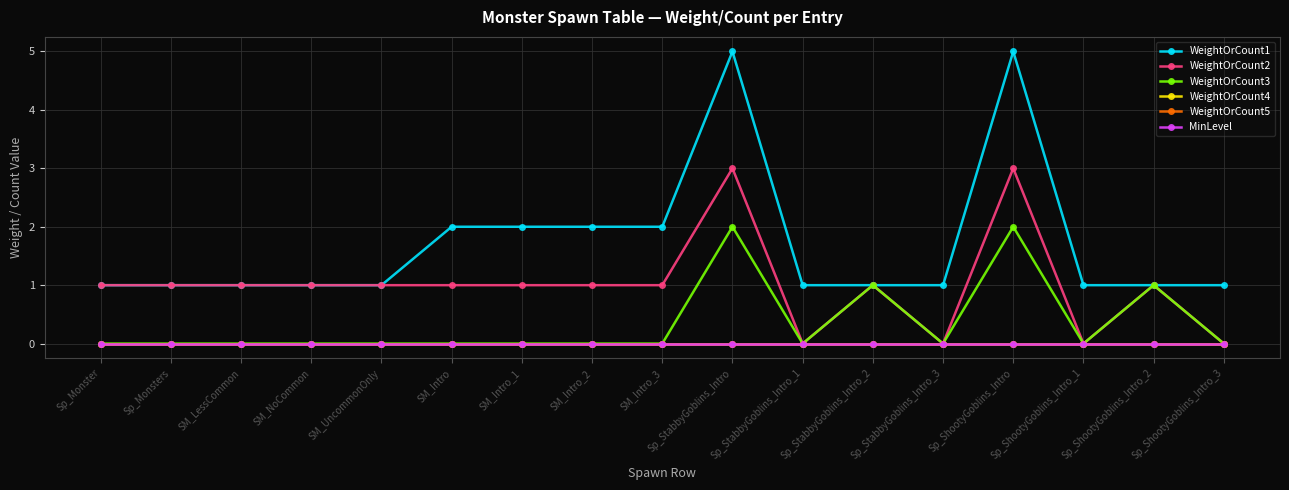

True or false: WeightOrCount3 and WeightOrCount4 intersect in this chart.

False